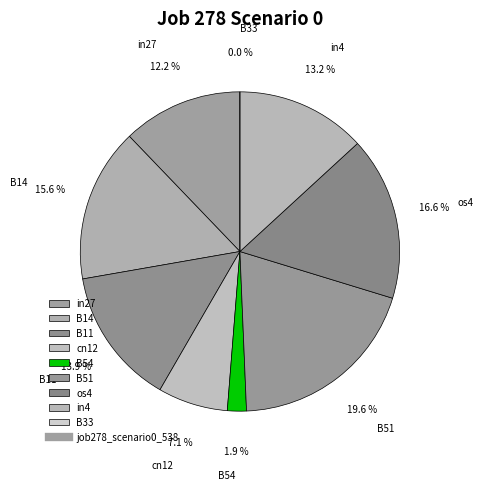

To the nearest percent, what portion does cn12 represent?

7%